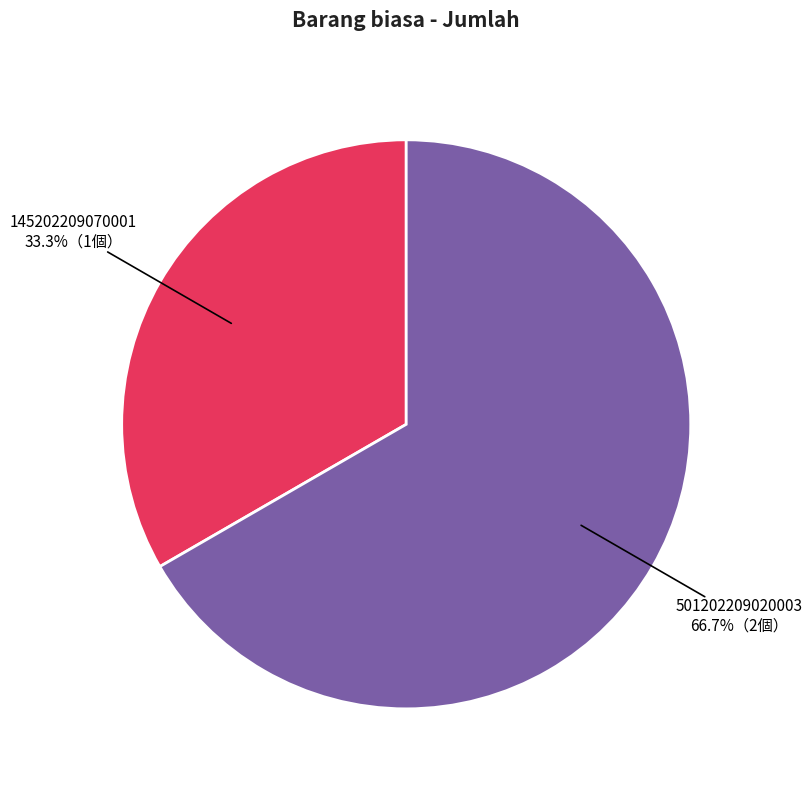

Which category has the biggest portion of the pie?

501202209020003